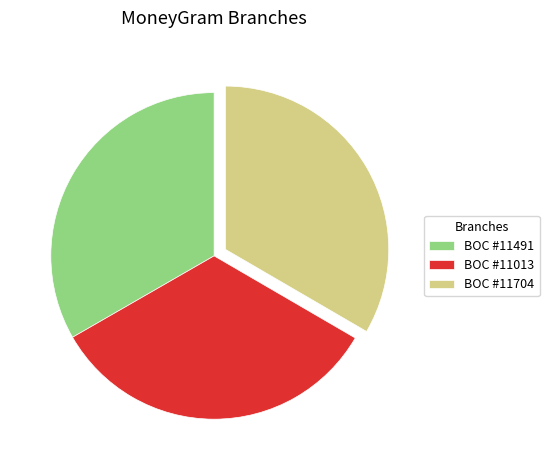

What is the ratio of the value at BOC #11013 to the value at BOC #11704?

1.0